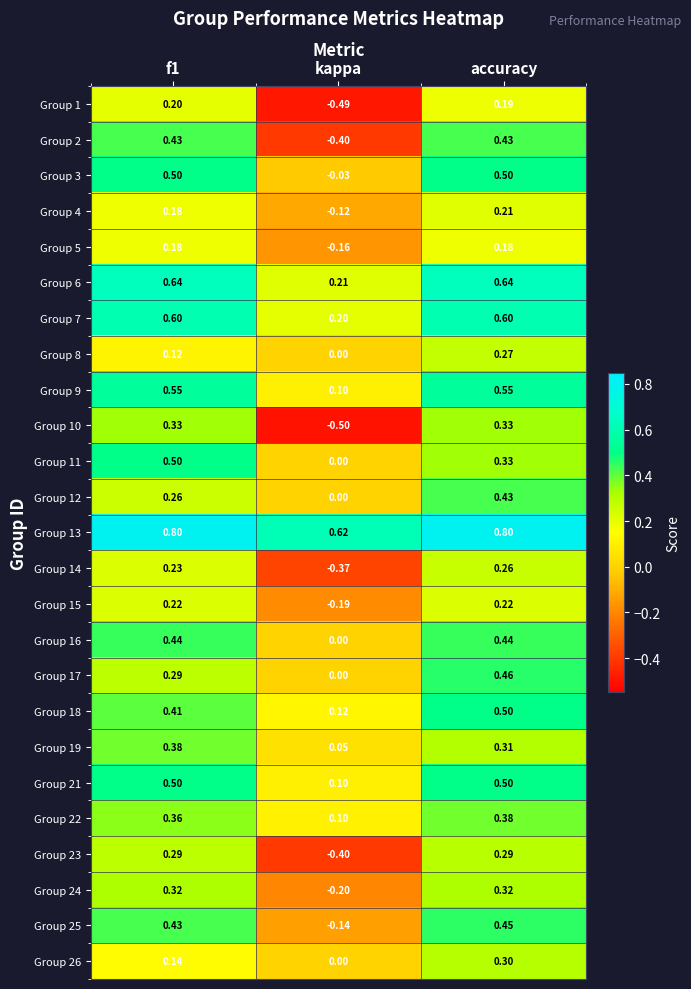

What is the spread (max minus min) of values at accuracy?

0.6